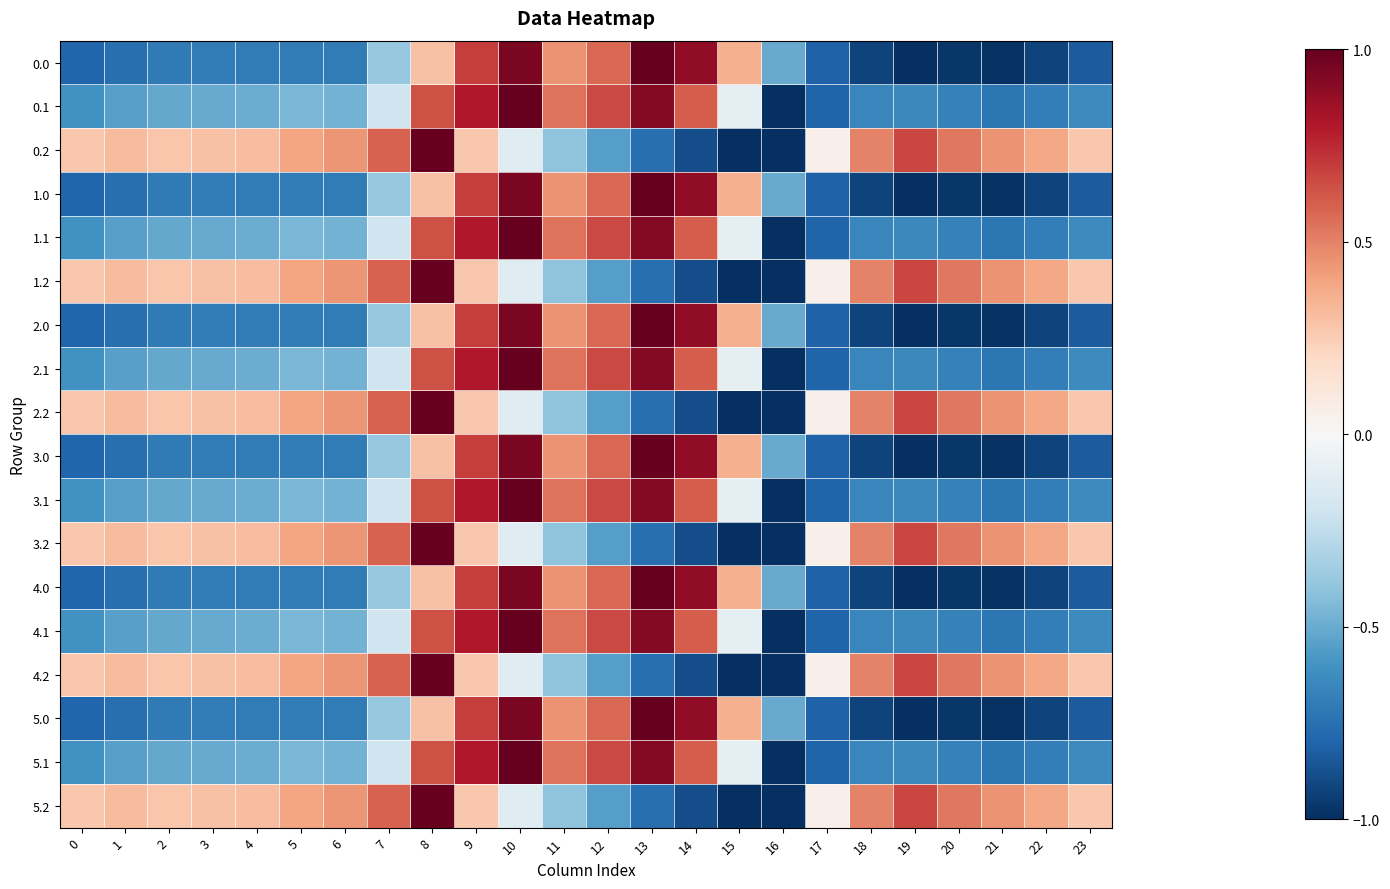

What is the spread (max minus min) of values at 11?

0.9